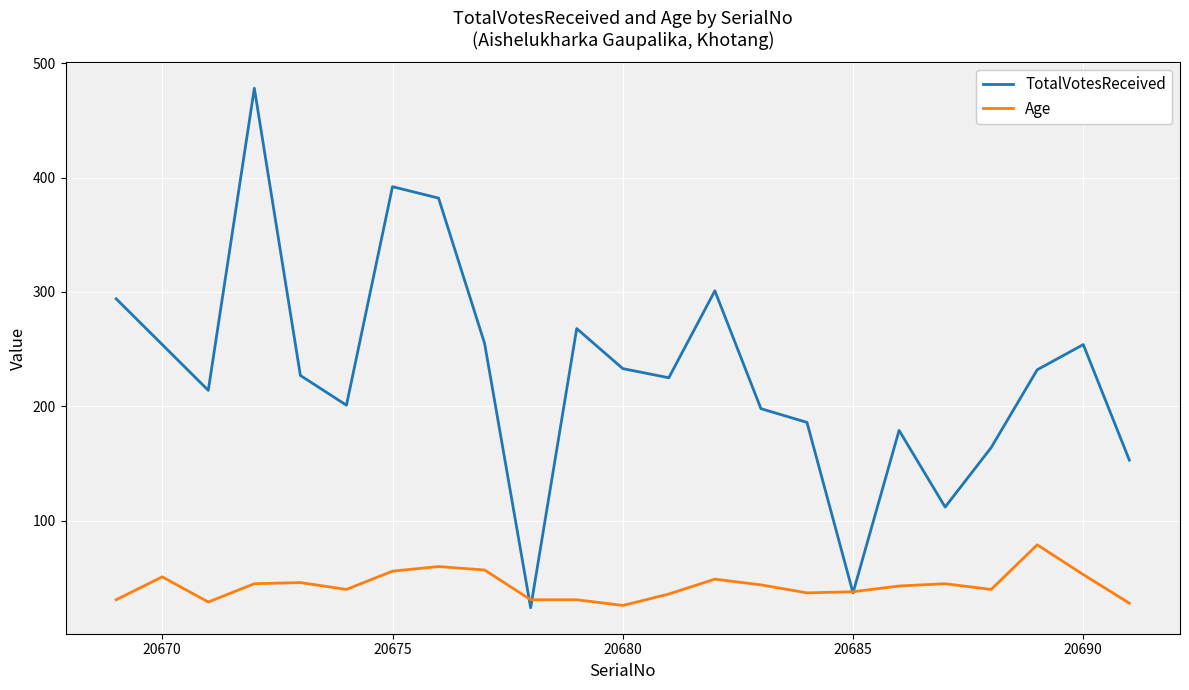

Which series has the largest total across all categories?

TotalVotesReceived